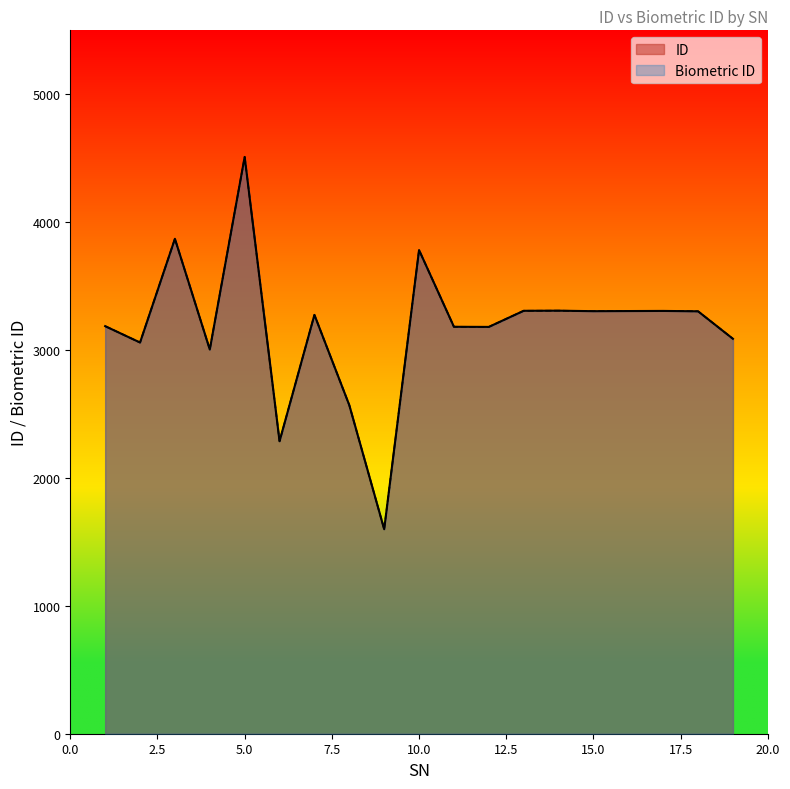

Which series has the widest spread of values?

ID